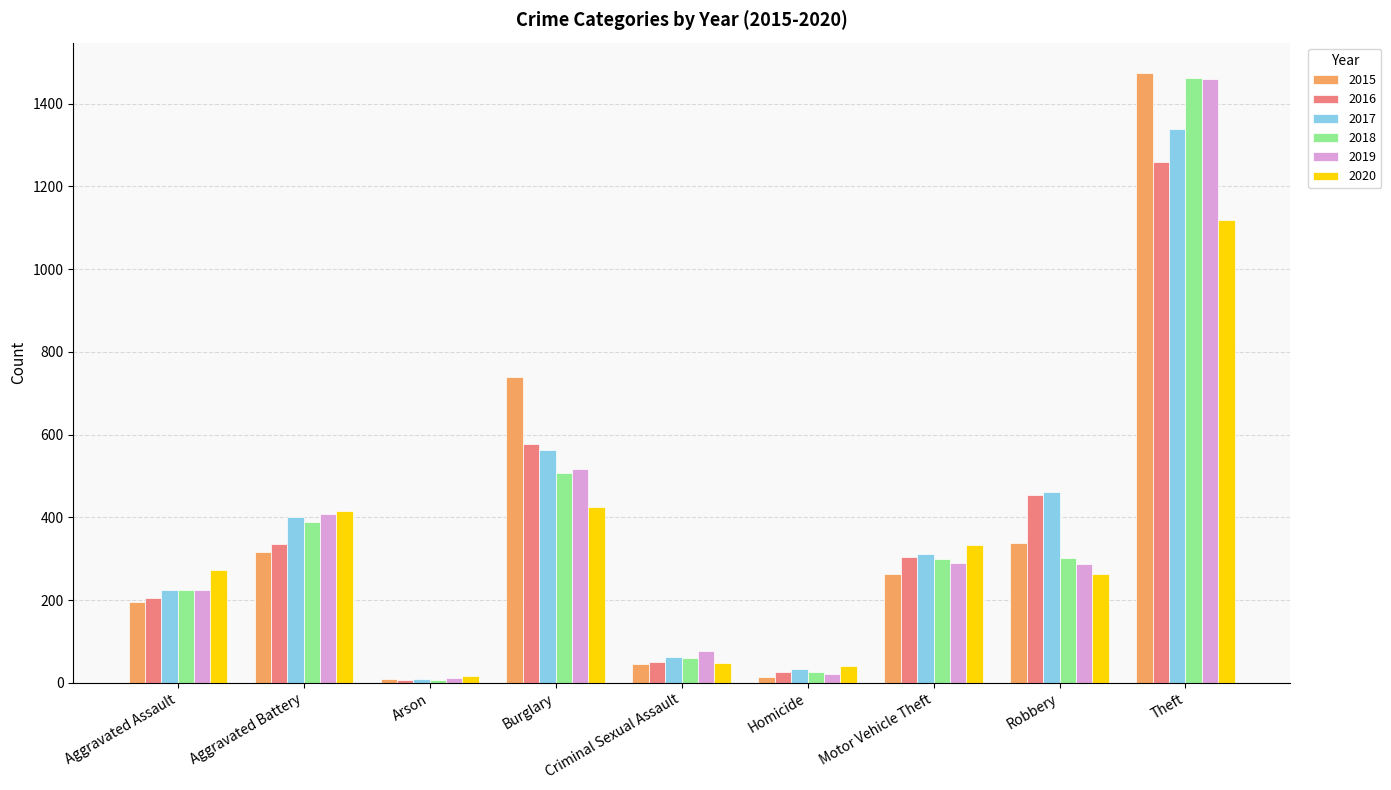

What is the average value of the 2018 series?

364